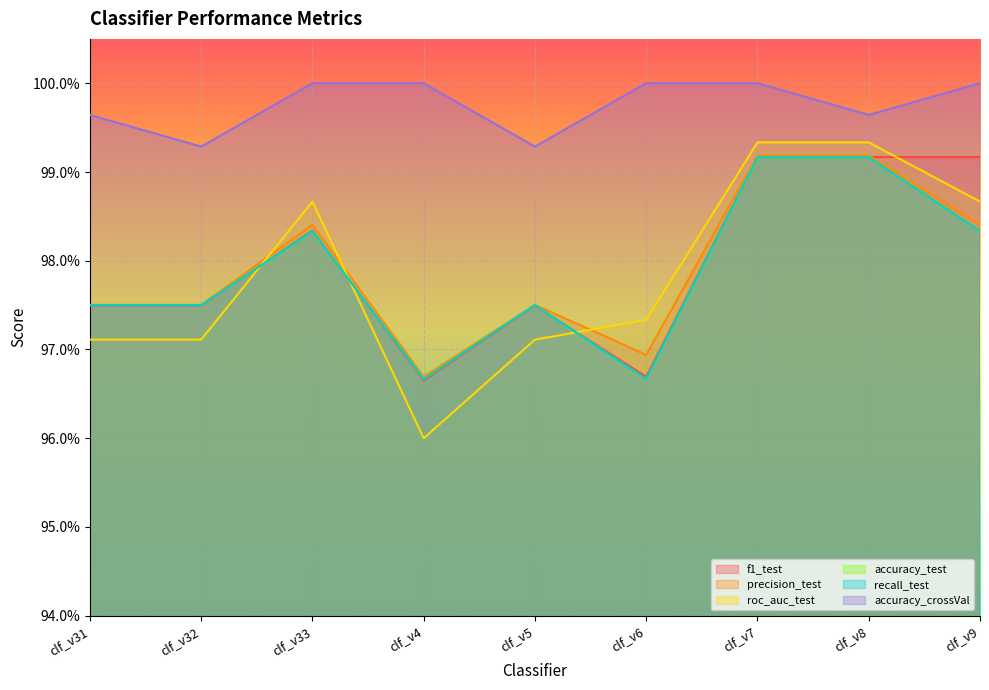

What value does the recall_test series have at clf_v33?

1.0